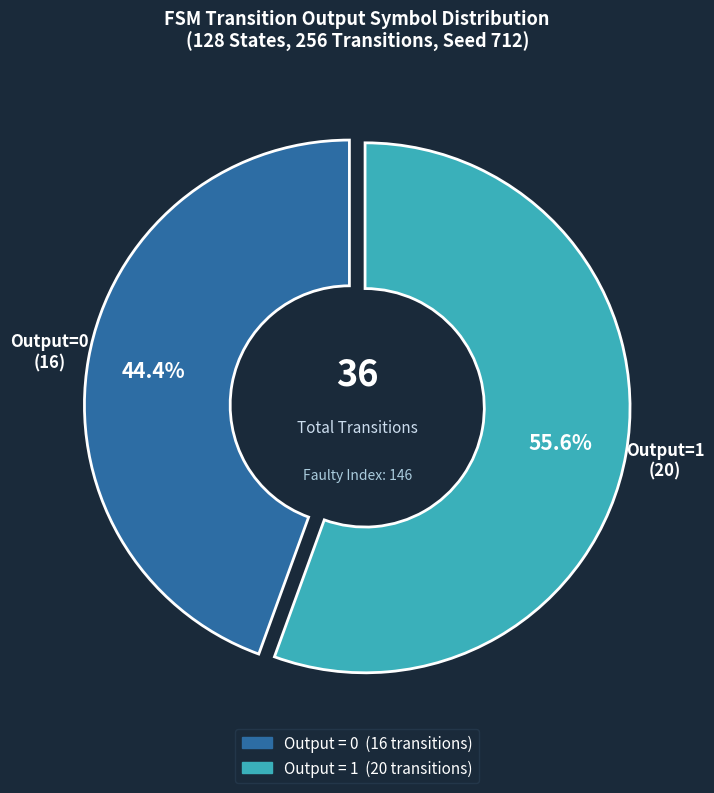

Is there any slice that represents more than half of the pie?

Yes